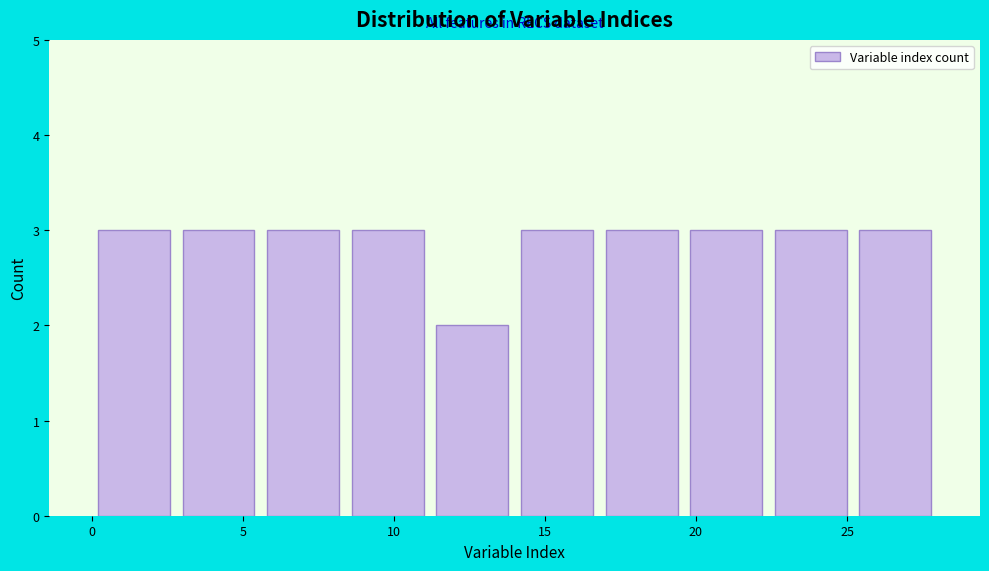

Reading left to right, list every bar in this chart as the range it spans on the x-axis followed by its height. Neither the bar edges nor the heights are printed on the chart, so give them approximately, as read against the axes.

0.0 to 2.8: 3
2.8 to 5.6: 3
5.6 to 8.4: 3
8.4 to 11.2: 3
11.2 to 14.0: 2
14.0 to 16.8: 3
16.8 to 19.6: 3
19.6 to 22.4: 3
22.4 to 25.2: 3
25.2 to 28.0: 3